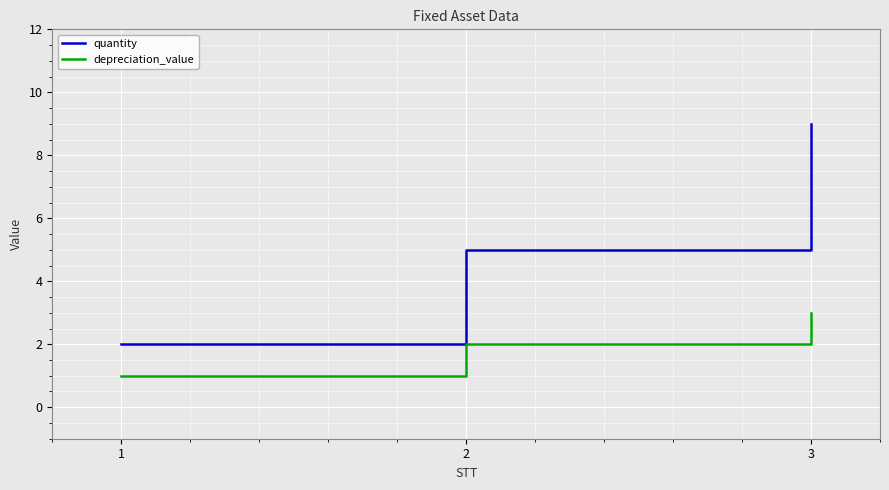

What is the sum of the quantity values at 2 and 3?

14